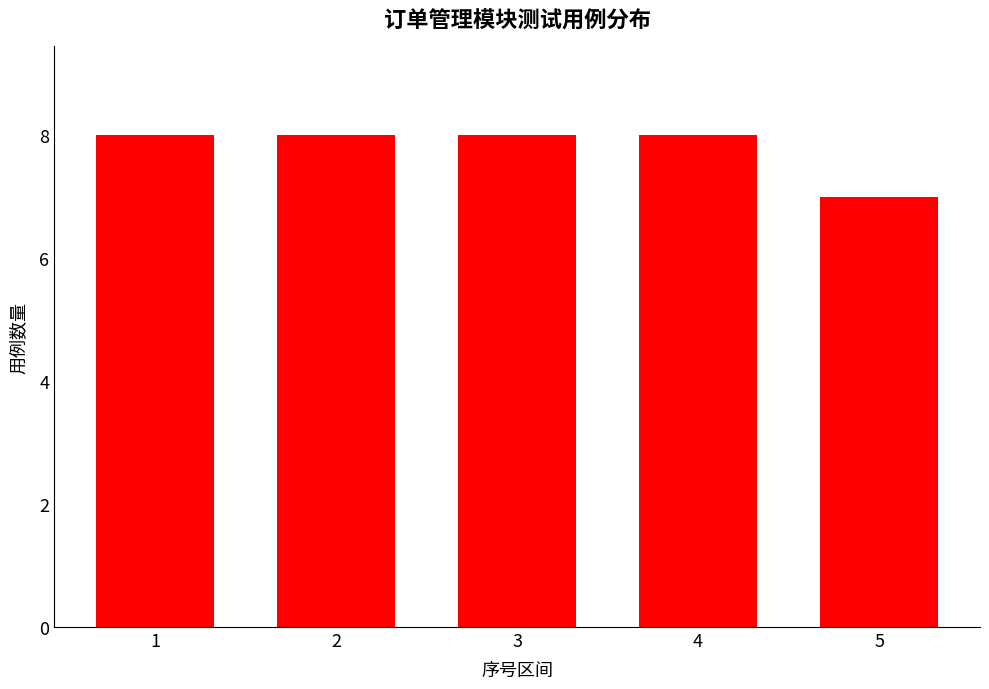

Reading left to right, list all the values displayed in this chart.

8	8	8	8	7